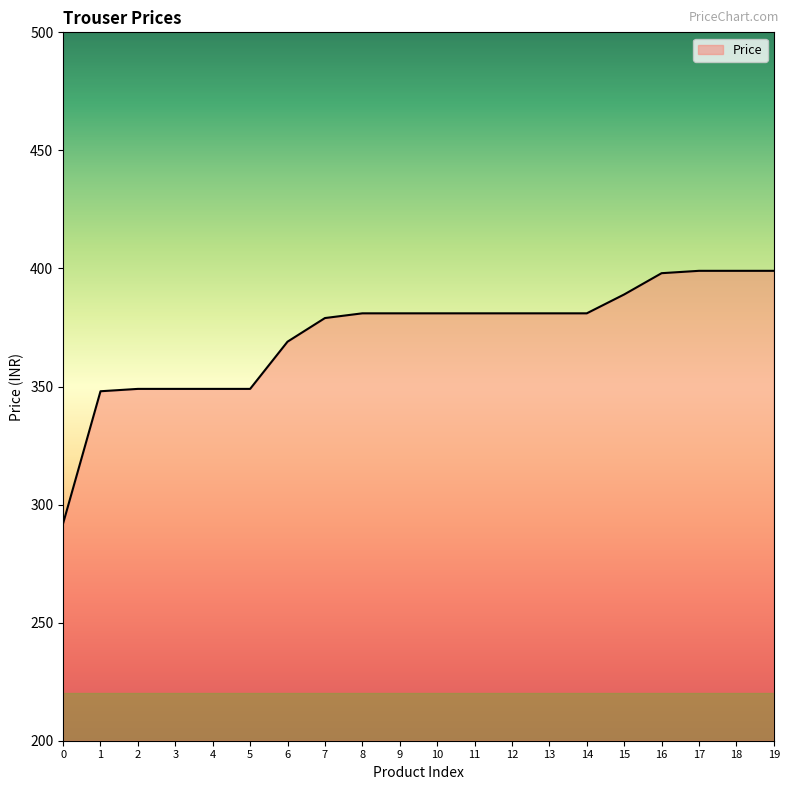

Between 13 and 0, which is larger?

13